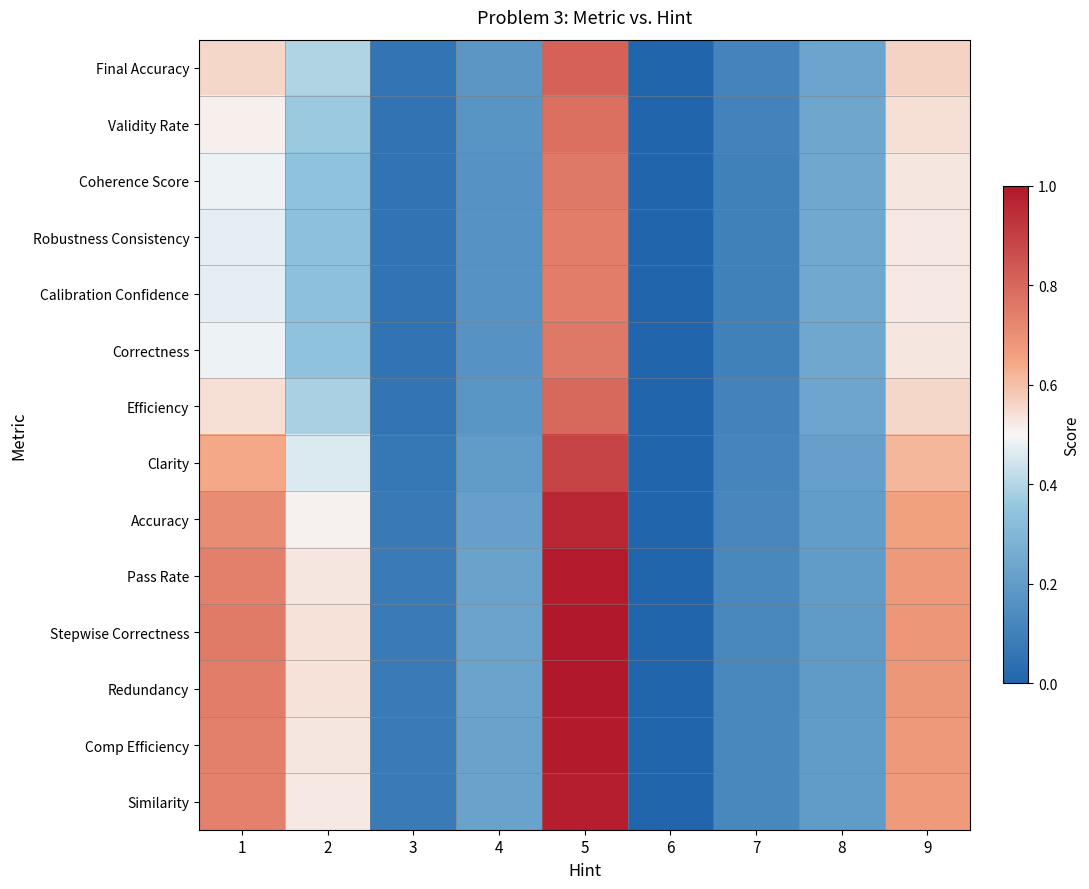

Which series has the widest spread of values?

Stepwise Correctness